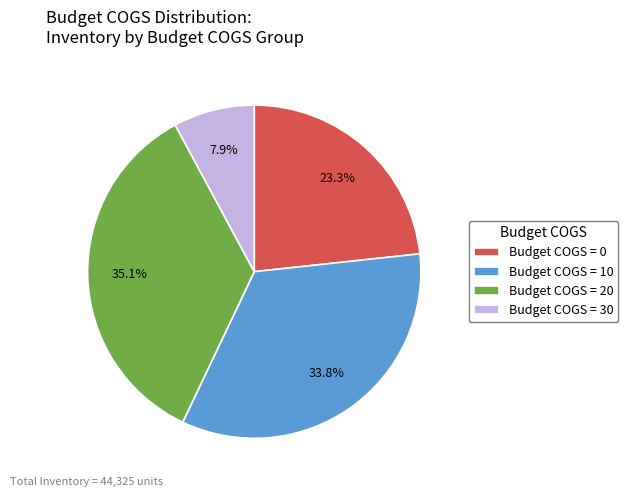

To the nearest percent, what is the difference between the largest and smallest slice percentages?

27%